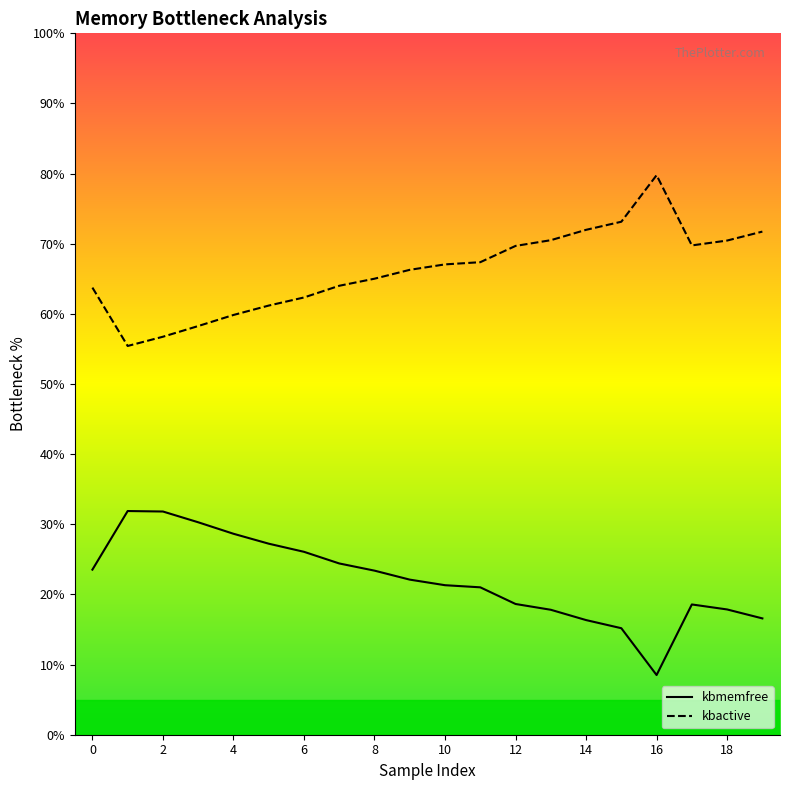

What is the maximum value shown in the chart?

79.8